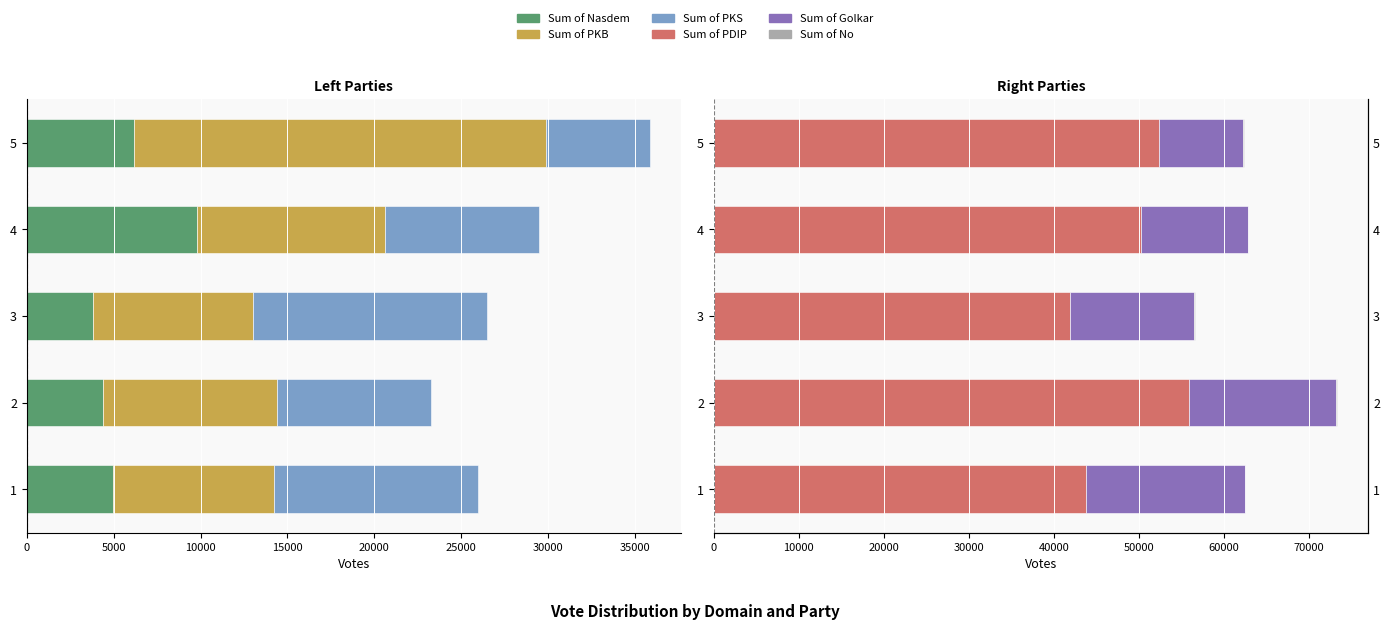

Count the number of data series in this chart.

6